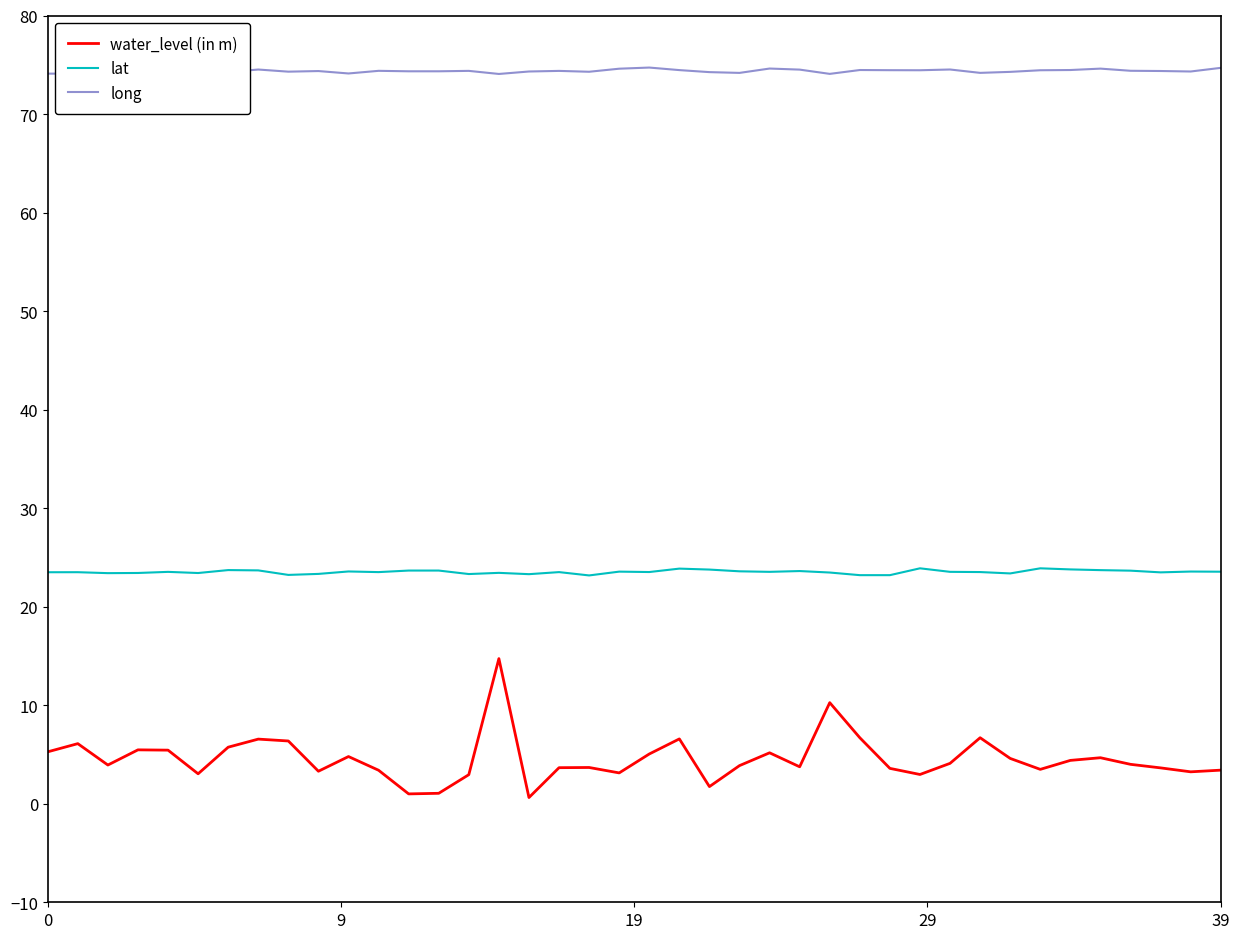

Rank the series by their maximum value, from lowest to highest.

water_level (in m), lat, long